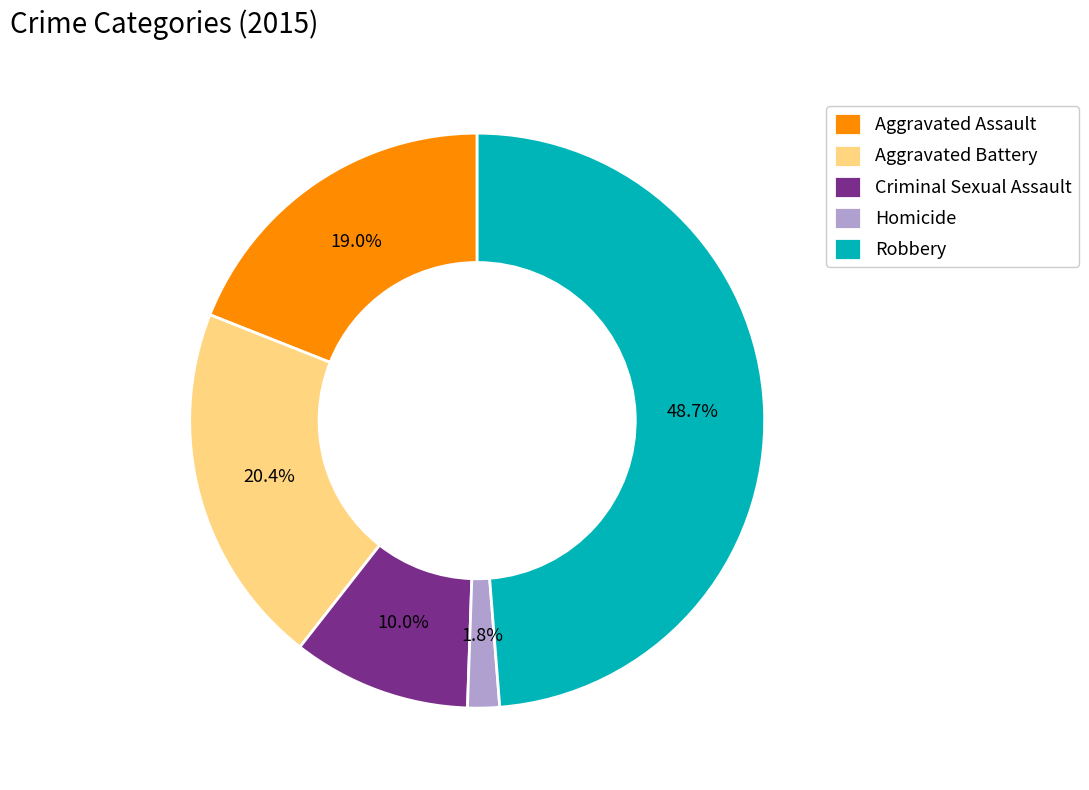

To the nearest percent, what is the difference between the Aggravated Battery and Robbery slice percentages?

28%